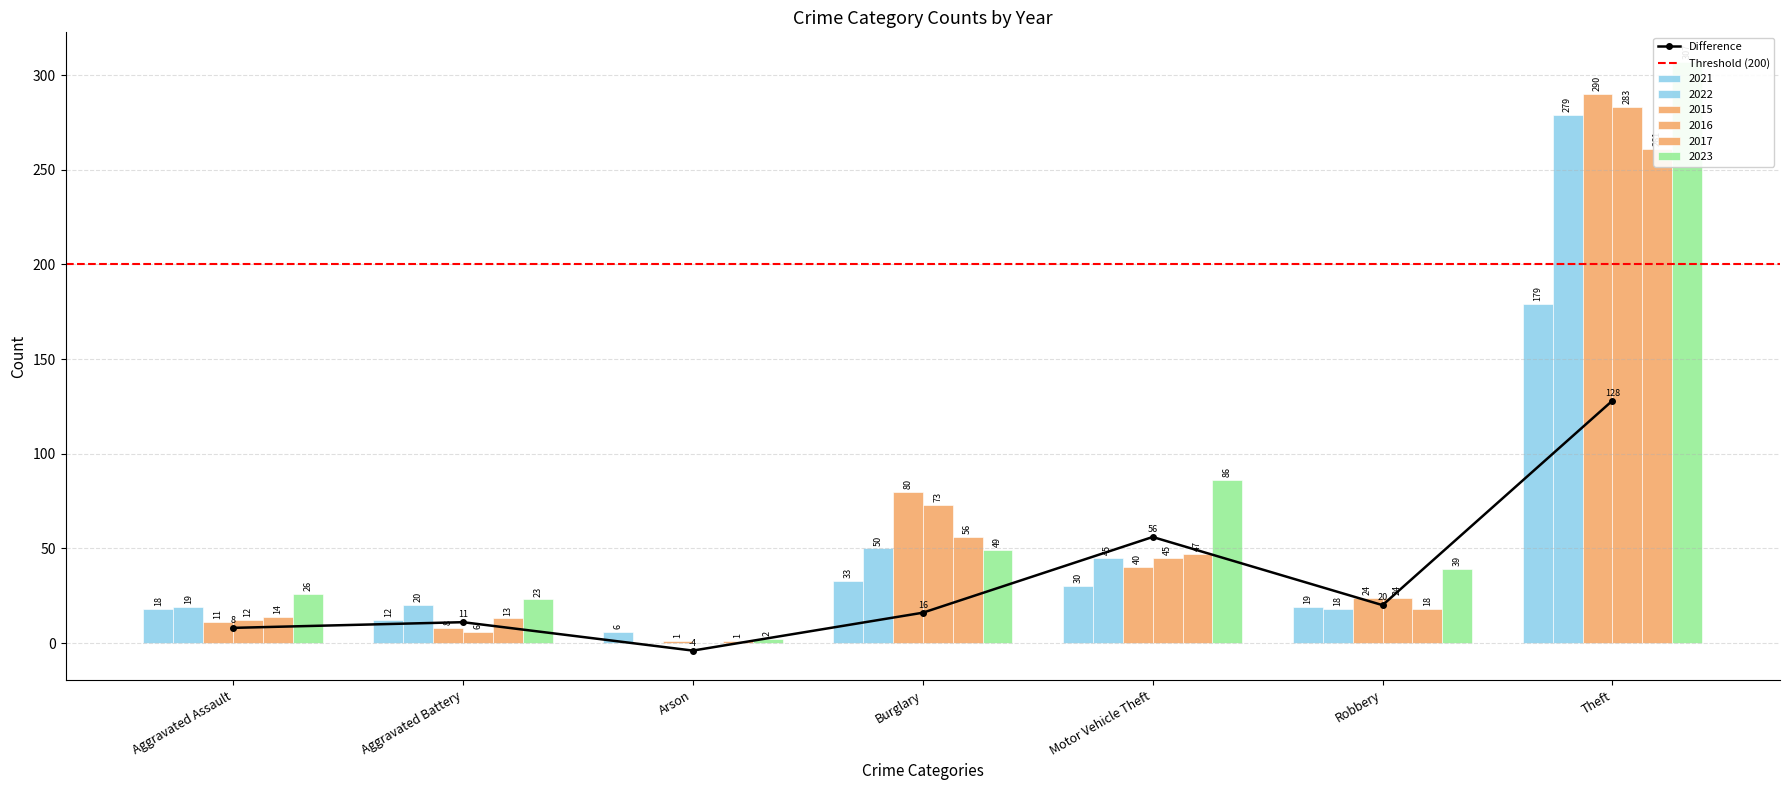

Reading left to right, extract all data points from this chart.

2021: Aggravated Assault=18	Aggravated Battery=12	Arson=6	Burglary=33	Motor Vehicle Theft=30	Robbery=19	Theft=179
2022: Aggravated Assault=19	Aggravated Battery=20	Arson=0	Burglary=50	Motor Vehicle Theft=45	Robbery=18	Theft=279
2015: Aggravated Assault=11	Aggravated Battery=8	Arson=1	Burglary=80	Motor Vehicle Theft=40	Robbery=24	Theft=290
2016: Aggravated Assault=12	Aggravated Battery=6	Arson=0	Burglary=73	Motor Vehicle Theft=45	Robbery=24	Theft=283
2017: Aggravated Assault=14	Aggravated Battery=13	Arson=1	Burglary=56	Motor Vehicle Theft=47	Robbery=18	Theft=261
2023: Aggravated Assault=26	Aggravated Battery=23	Arson=2	Burglary=49	Motor Vehicle Theft=86	Robbery=39	Theft=307